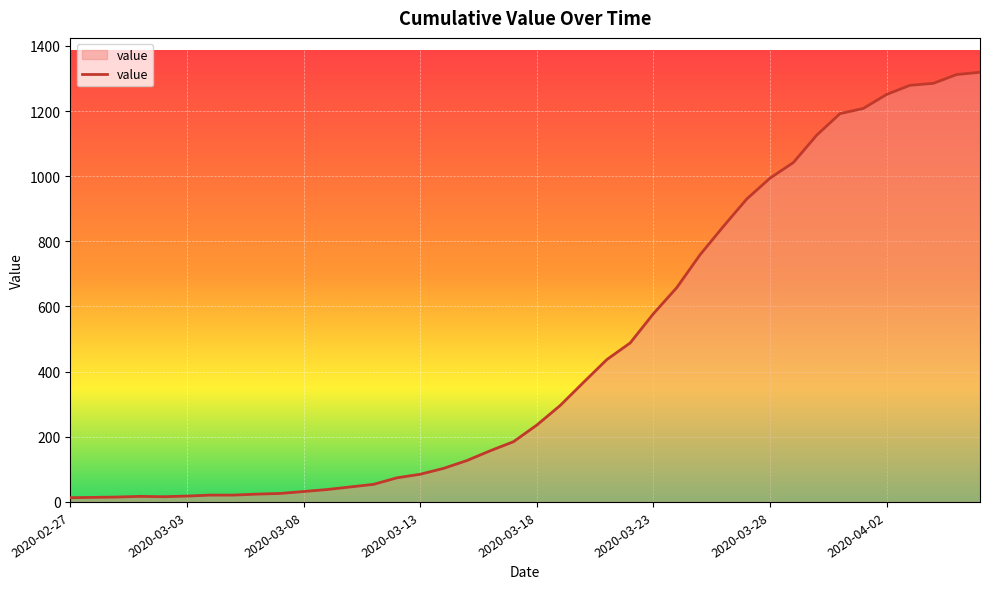

What is the maximum value shown in the chart?

1319